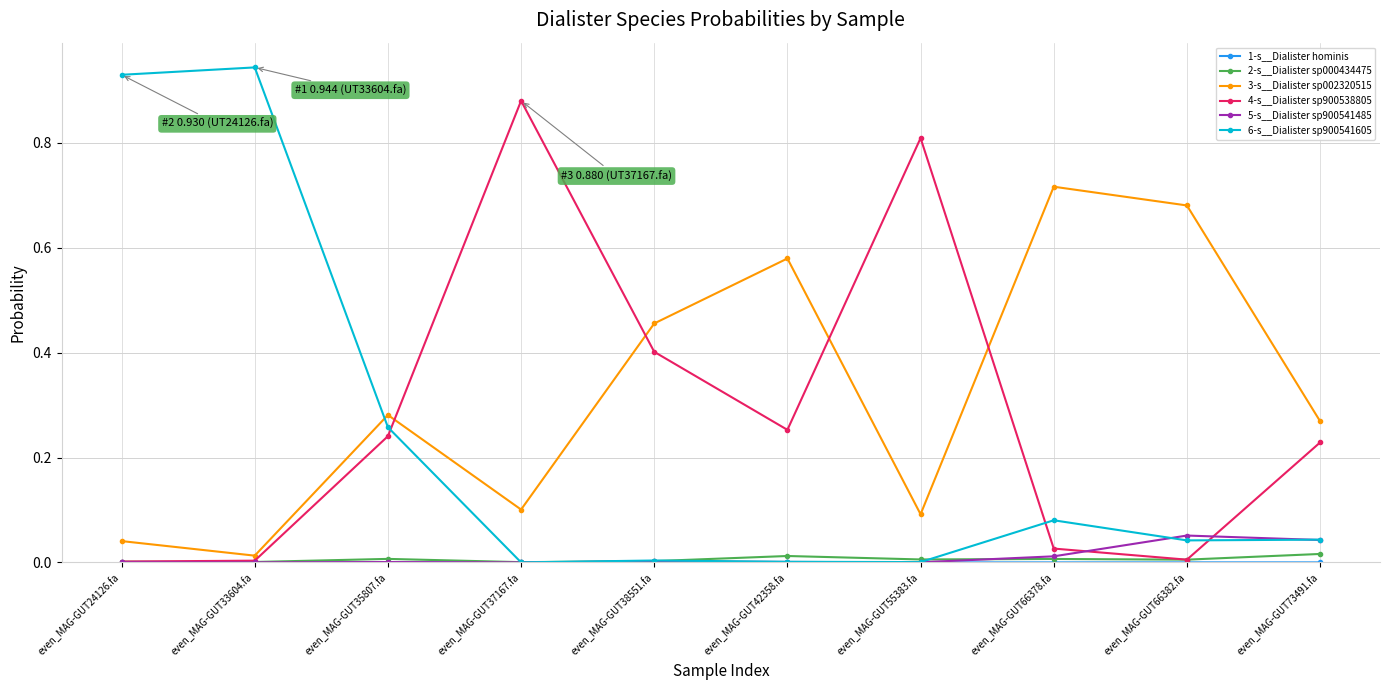

Which series ends up on top after the final intersection of 6-s__Dialister sp900541605 and 4-s__Dialister sp900538805?

4-s__Dialister sp900538805